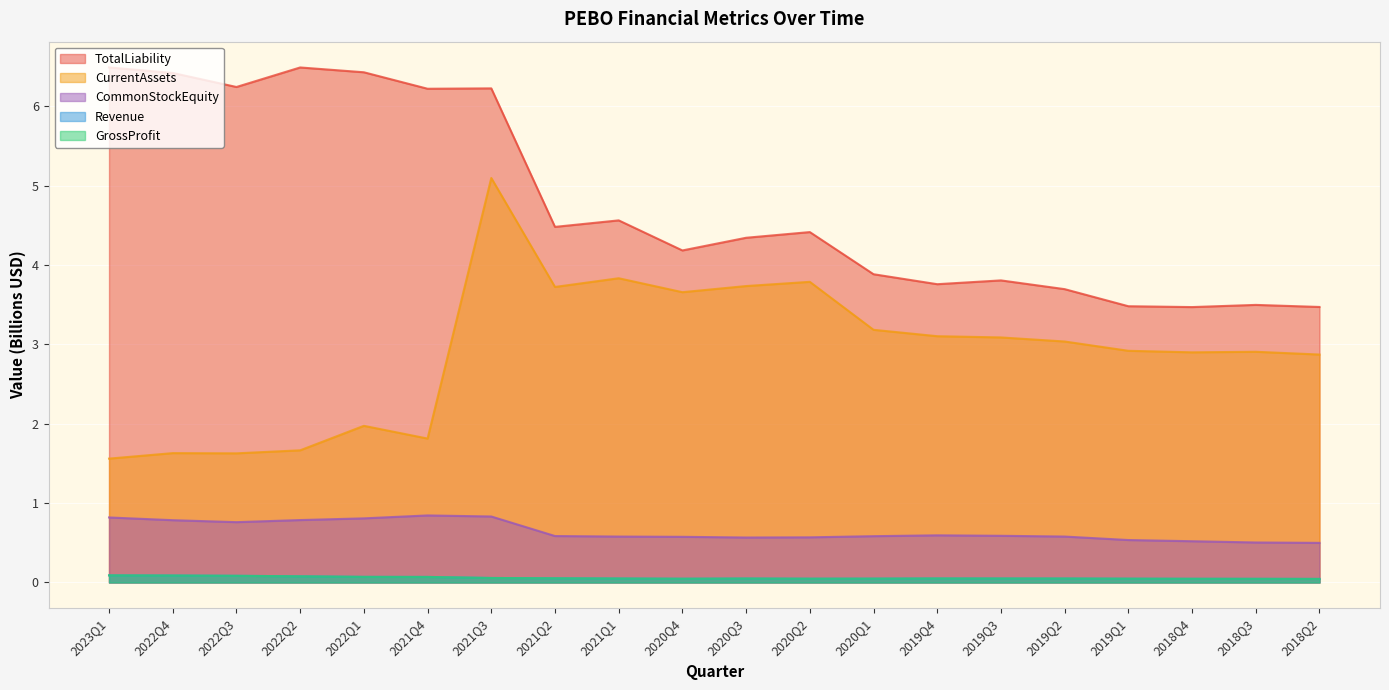

In TotalLiability, how many points are lower than both neighbors (excluding endpoints)?

6